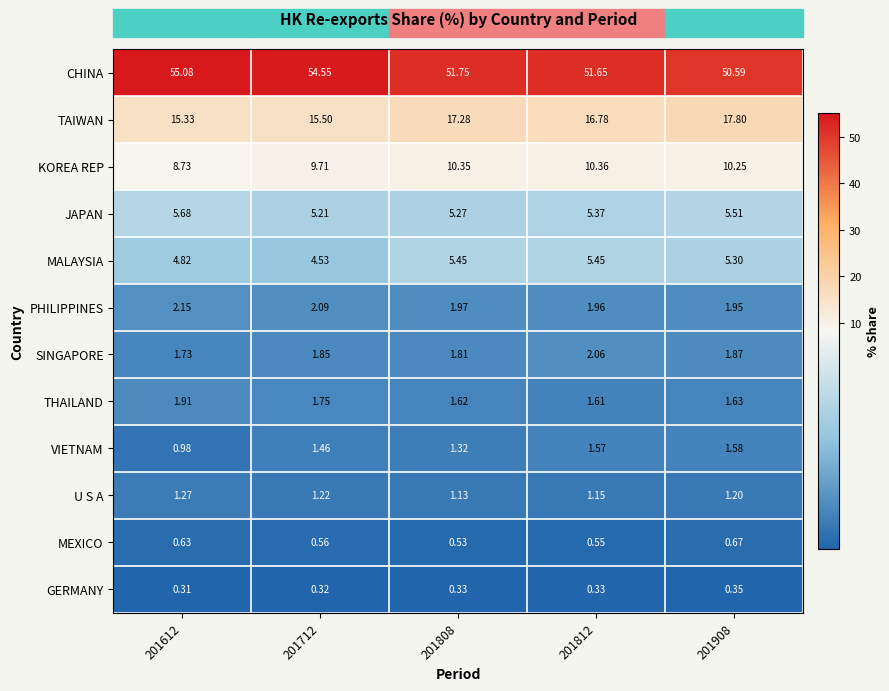

Rank the series at 201908 from highest to lowest value.

CHINA, TAIWAN, KOREA REP, JAPAN, MALAYSIA, PHILIPPINES, SINGAPORE, THAILAND, VIETNAM, U S A, MEXICO, GERMANY